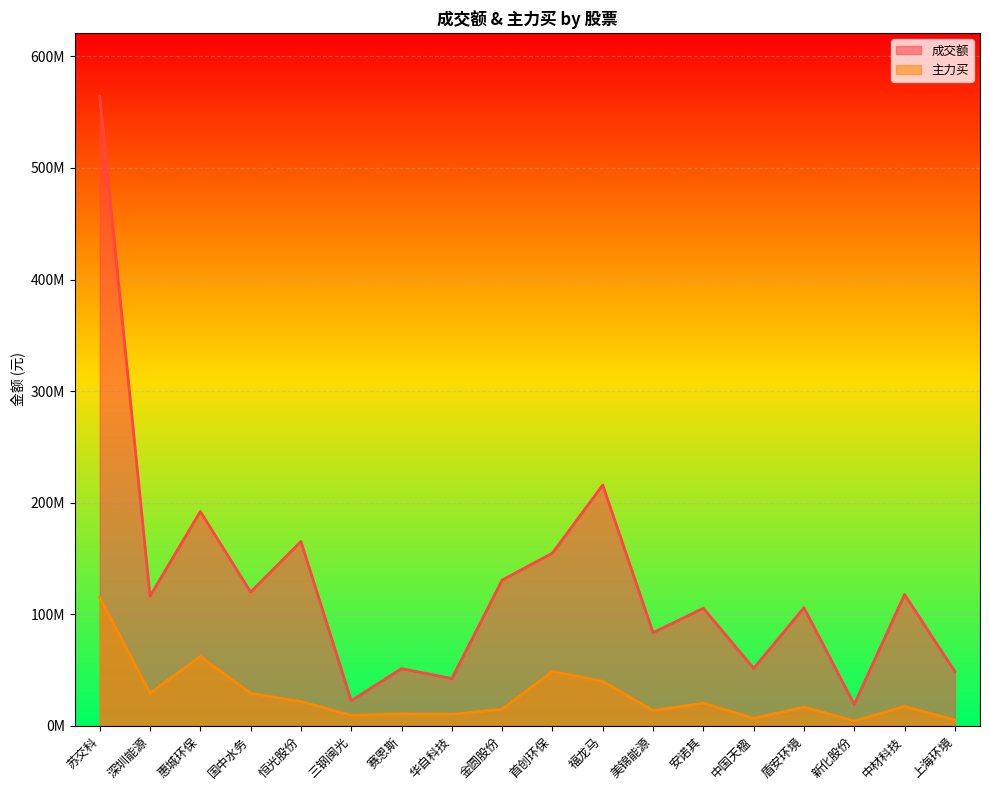

What is the label of the 5th point from the left?

恒光股份